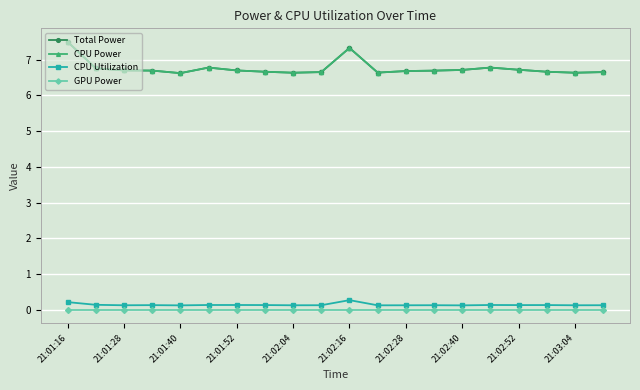

How many CPU Utilization values are between 0 and 1?

20